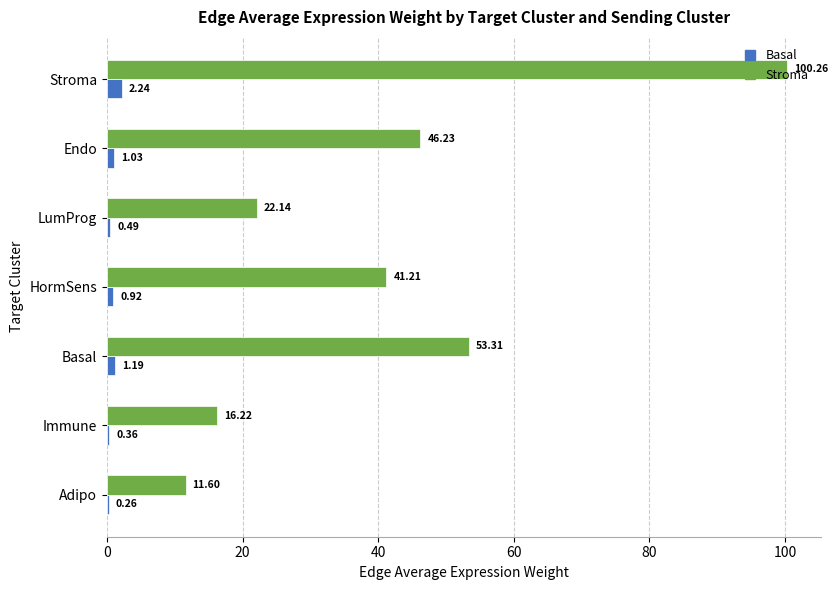

At which category does the chart reach its peak across all series?

Stroma